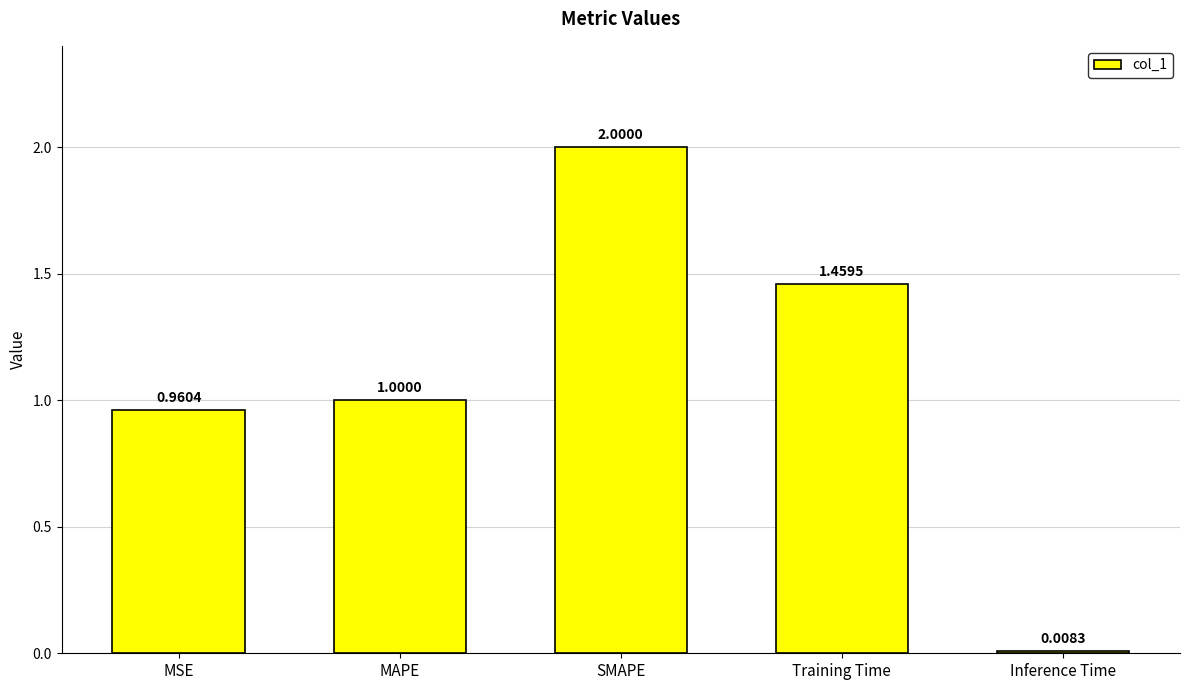

What is the change in value from MAPE to Training Time?

+0.5